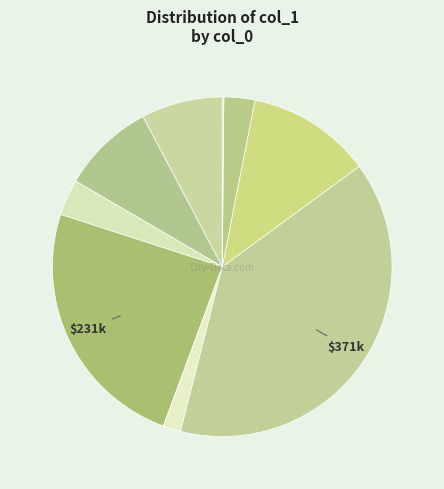

Is there any slice that represents more than half of the pie?

No